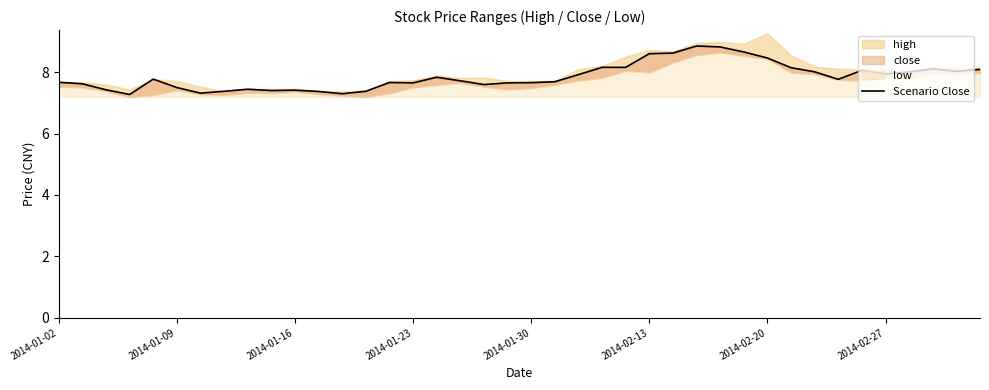

How many lines are shown in the chart?

1